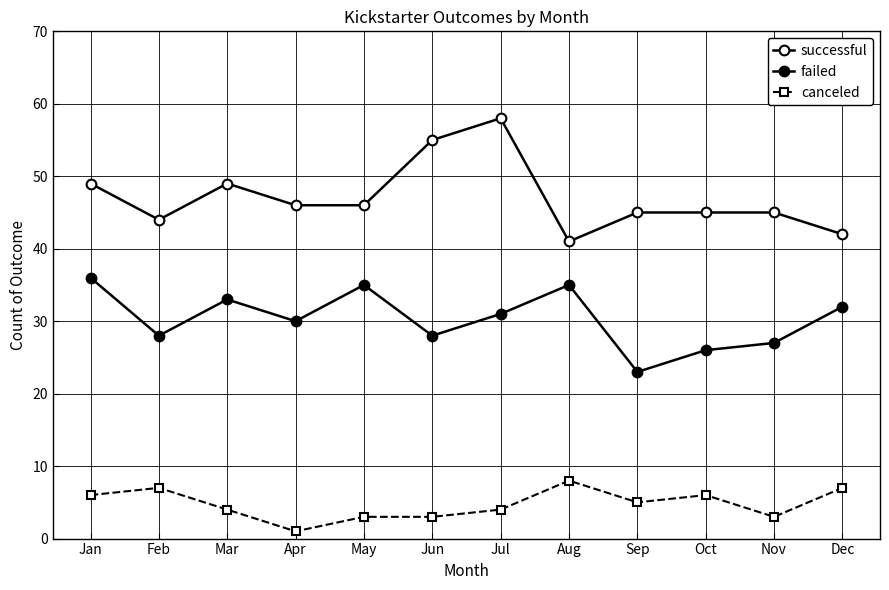

Does the chart have visible grid lines?

Yes